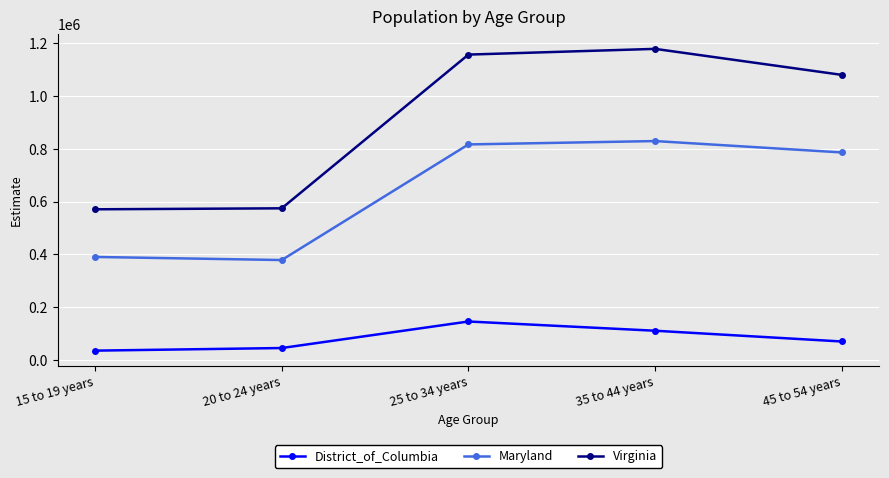

What are all the series names shown in the legend?

District_of_Columbia, Maryland, Virginia